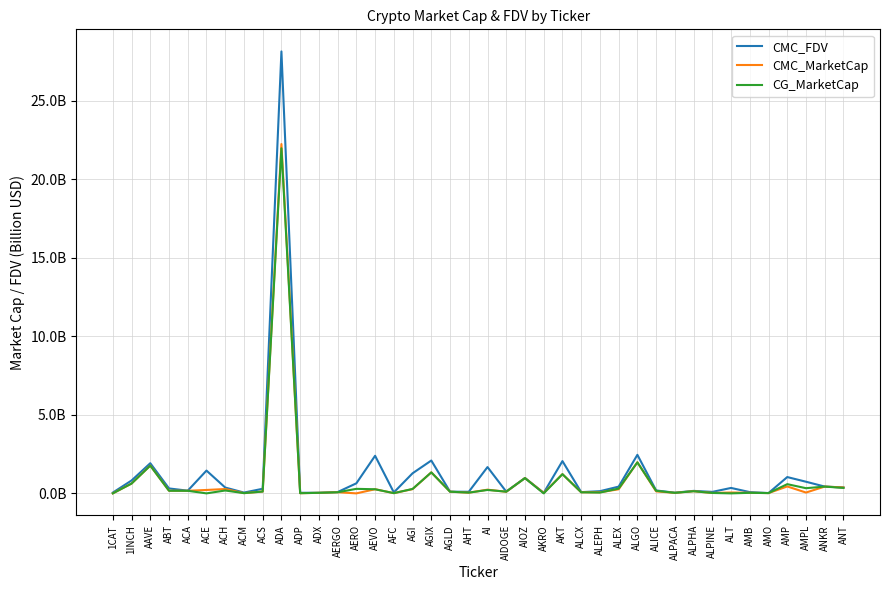

What are all the series names shown in the legend?

CMC_FDV, CMC_MarketCap, CG_MarketCap